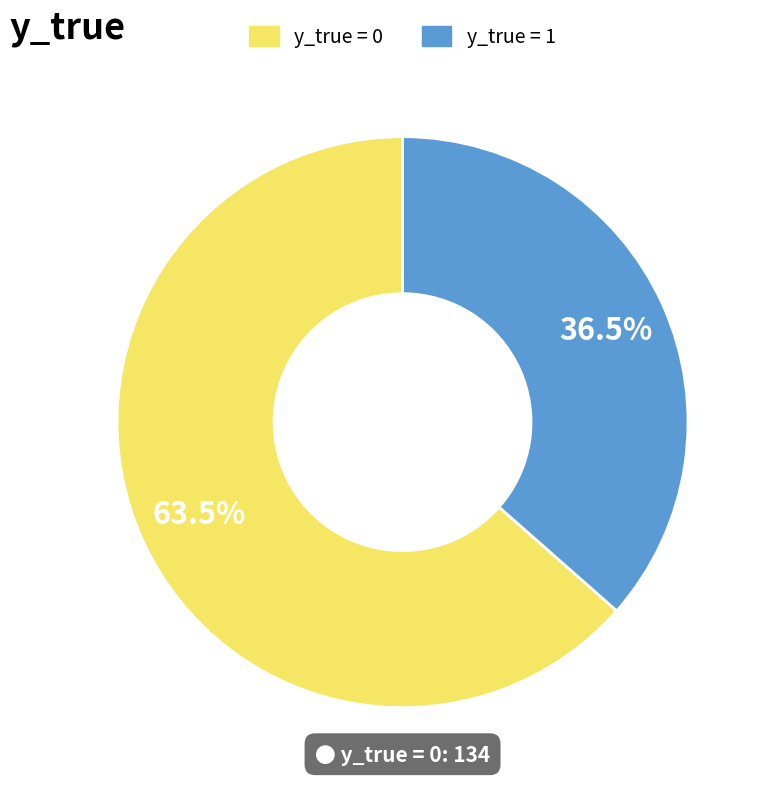

Count the number of slices in the pie.

2